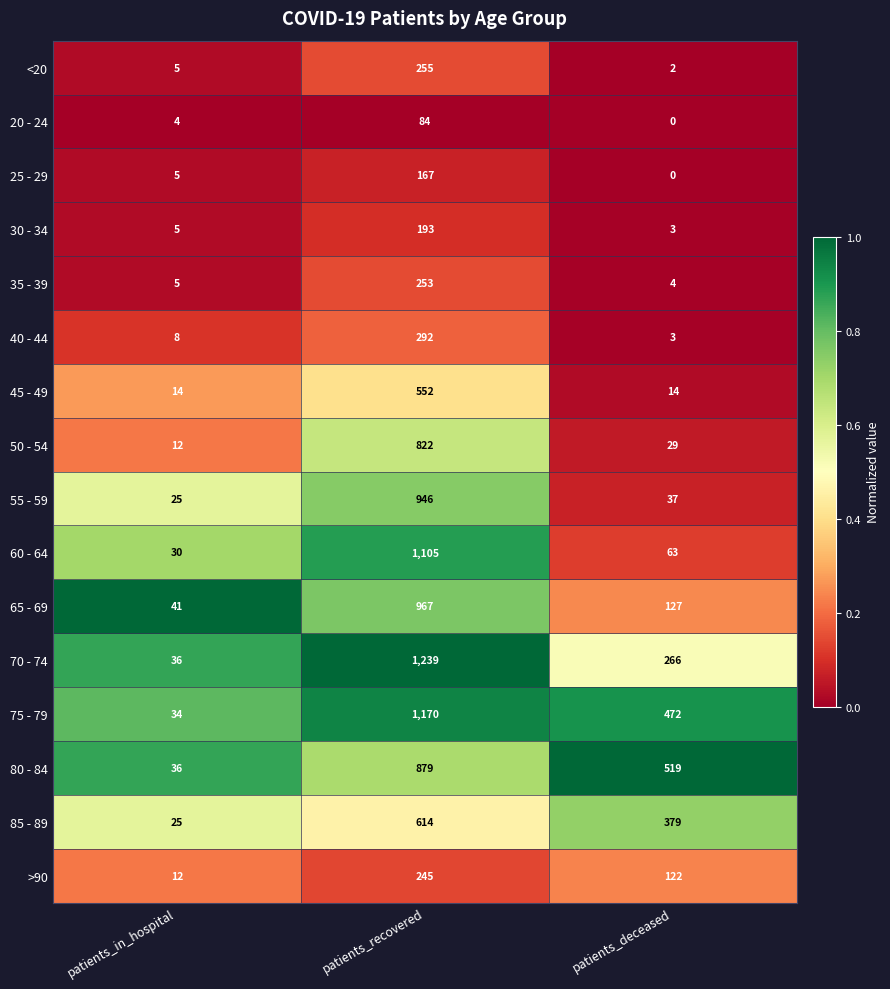

At which category is the sum across all series the highest?

patients_recovered